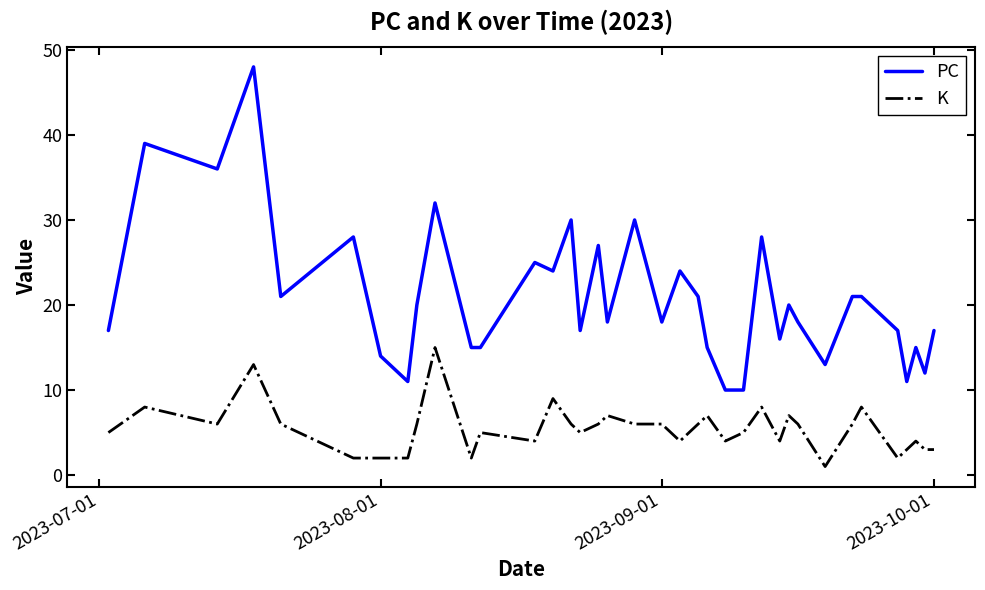

Which series has the largest total across all categories?

PC